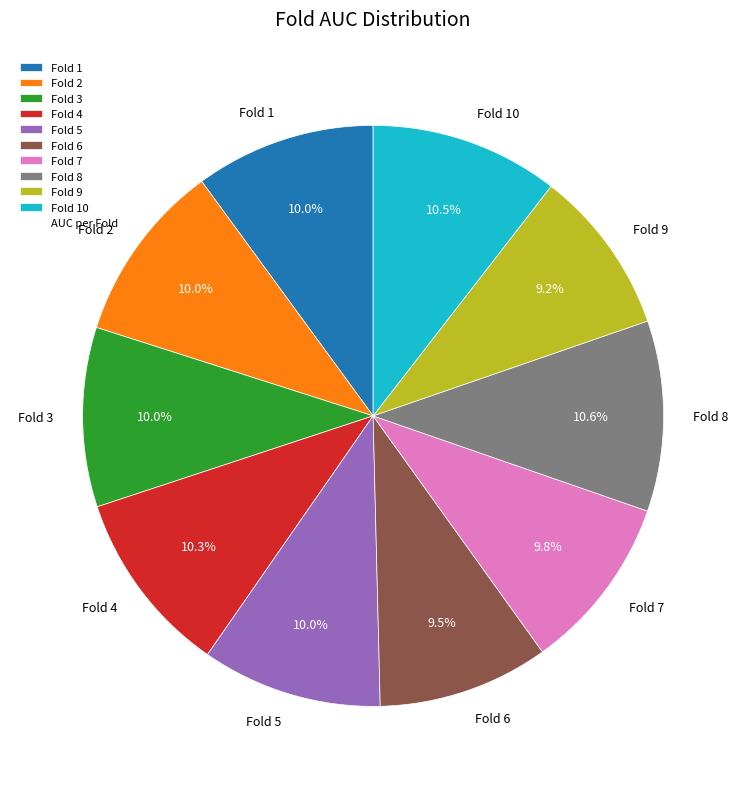

To the nearest percent, what percentage of the pie is Fold 4?

10%